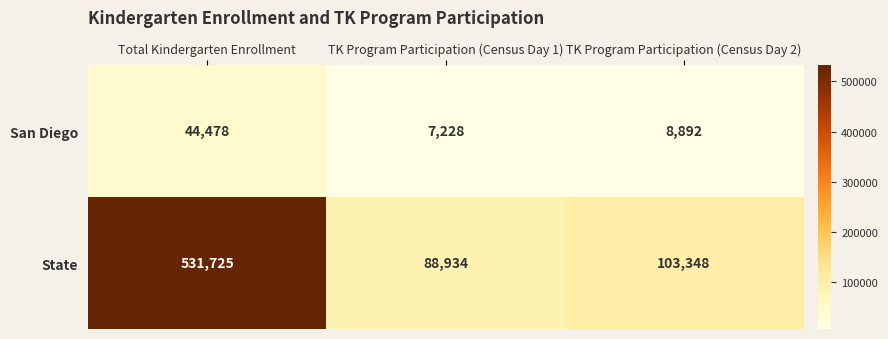

Rank the series by their maximum value, from highest to lowest.

State, San Diego